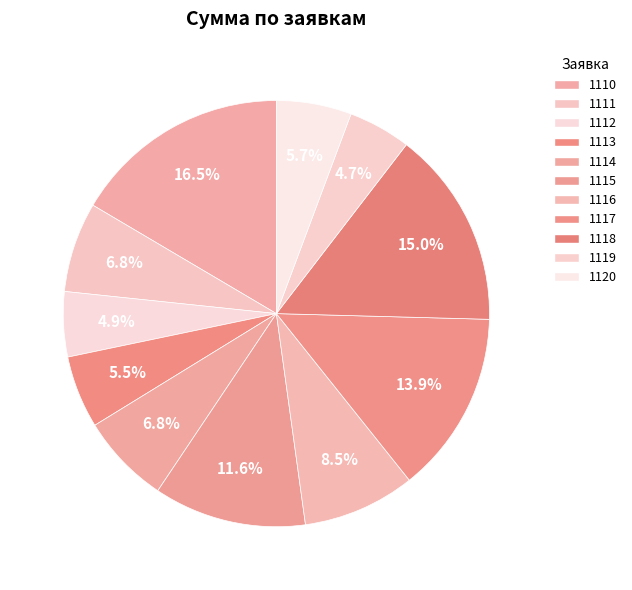

The 1118 slice represents 15% of the pie. True or false?

True